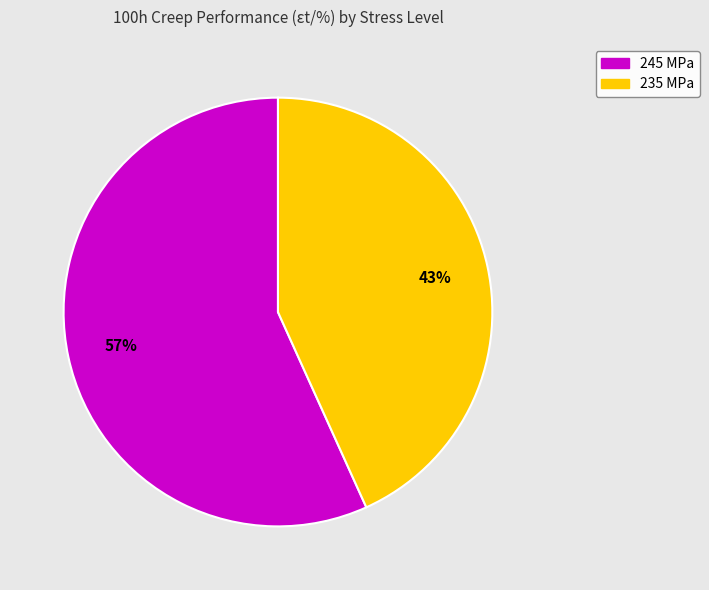

How many slices are in this pie chart?

2